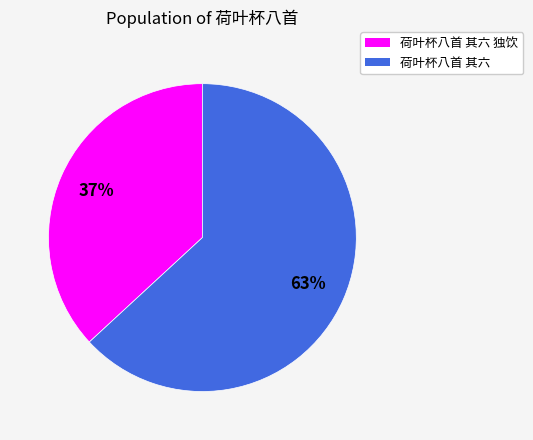

The 荷叶杯八首 其六 slice represents 63% of the pie. True or false?

True